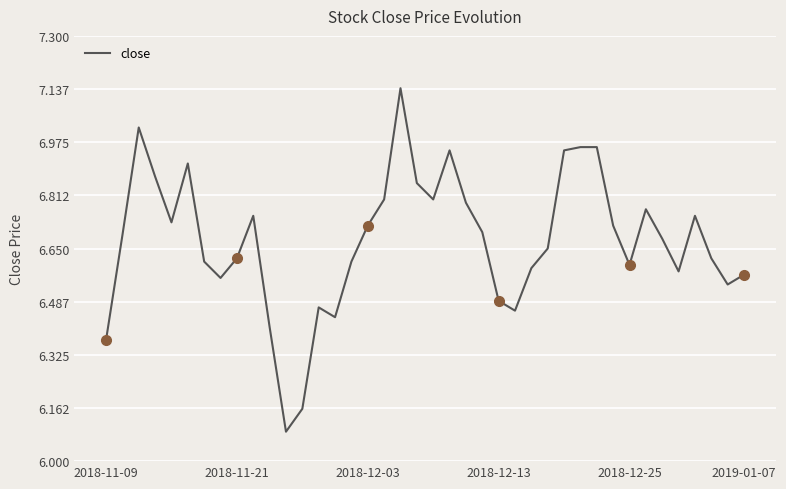

What is the smallest value displayed?

6.1